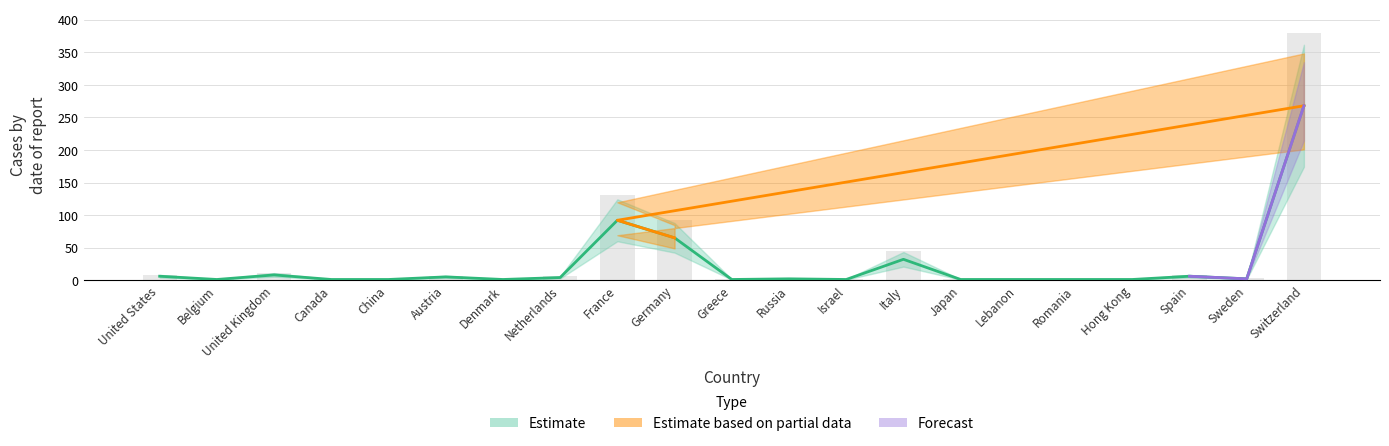

How many data points are less than 2?

10